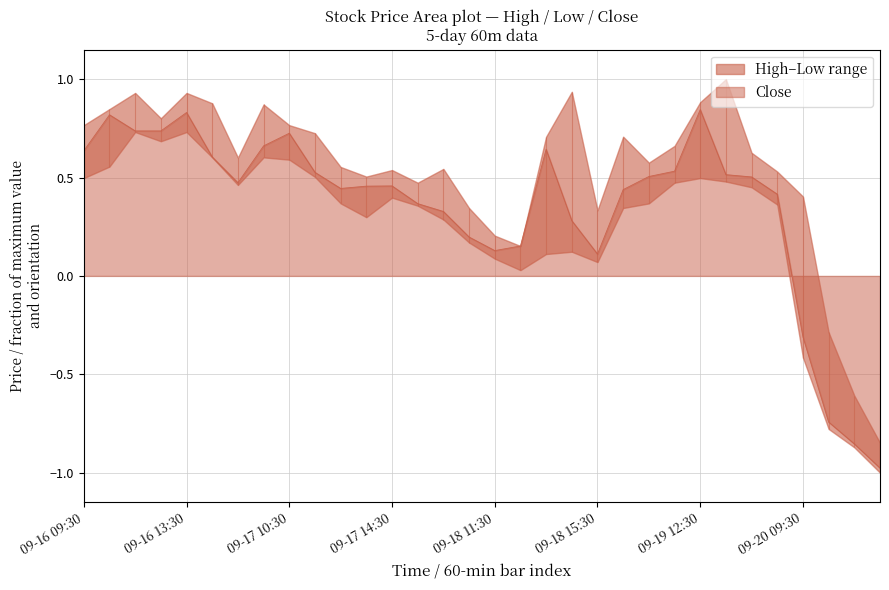

The Close series shows -0.4 at 09-20 09:30. True or false?

False